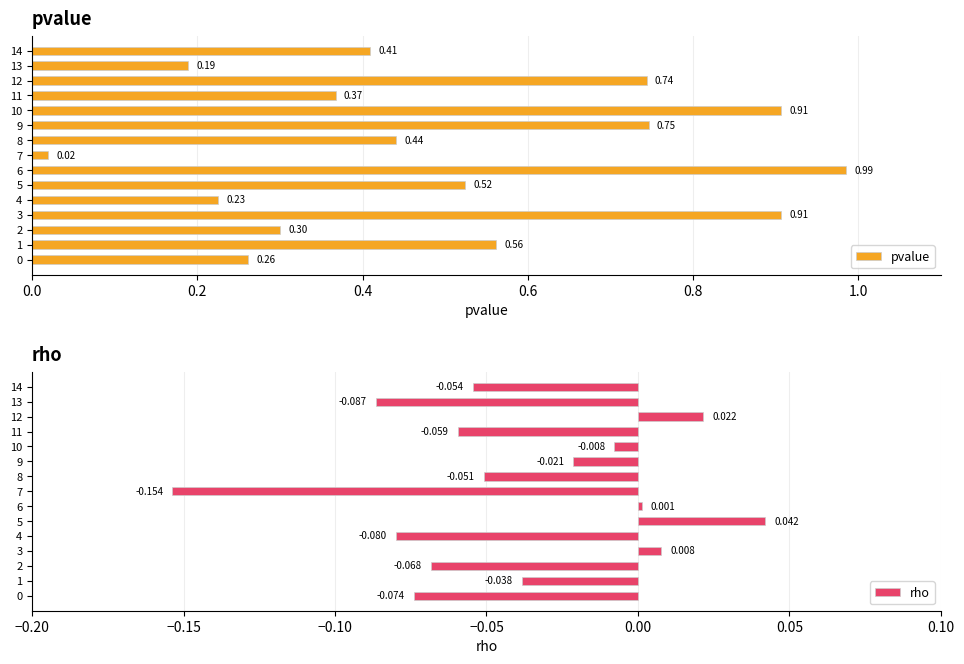

How many positive values does the rho series have?

4